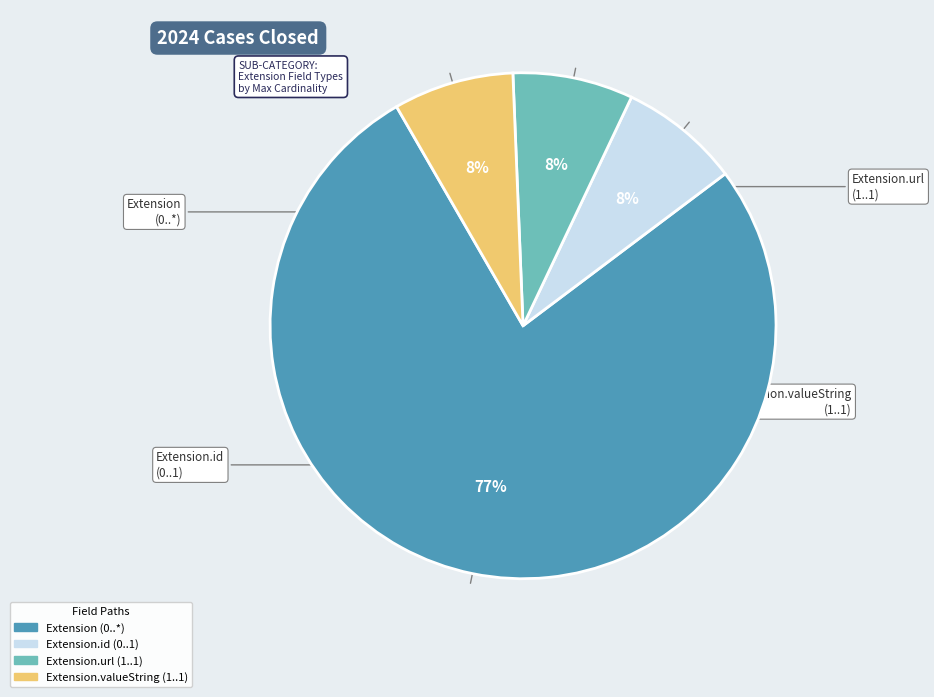

To the nearest percent, what is the average slice percentage?

25%